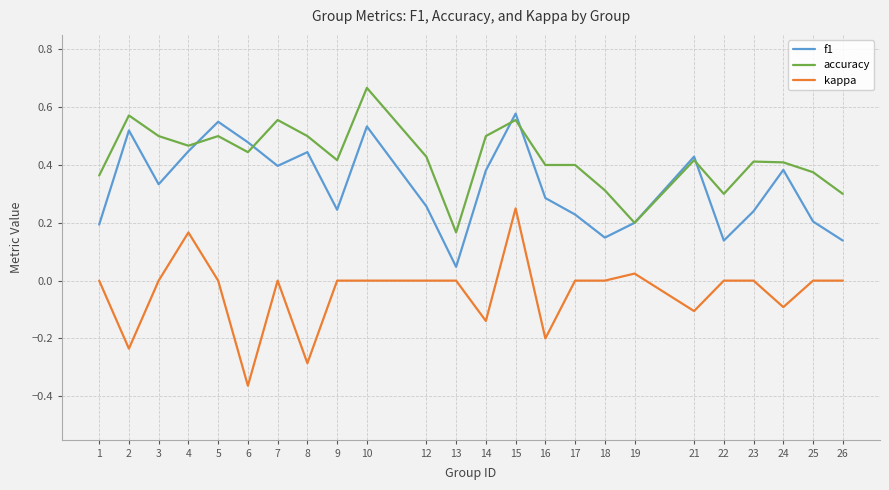

List the series in order of their overall mean, highest first.

accuracy, f1, kappa